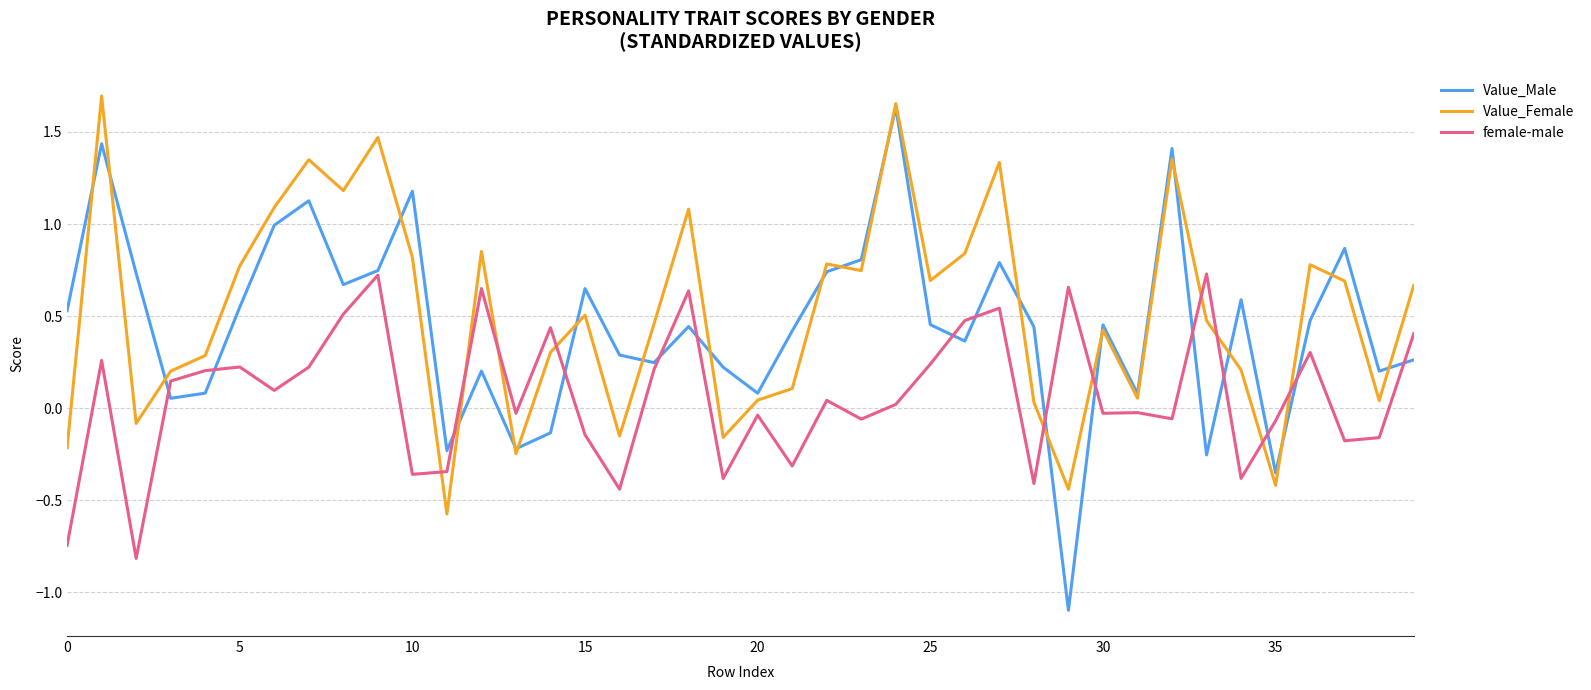

Which series has the largest range (max minus min)?

Value_Male